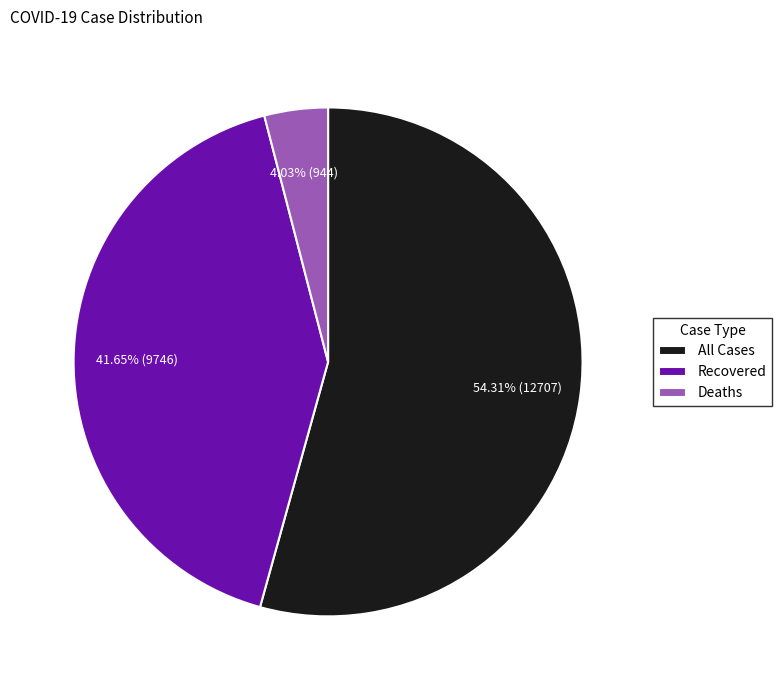

True or false: All Cases accounts for 62% of the total.

False